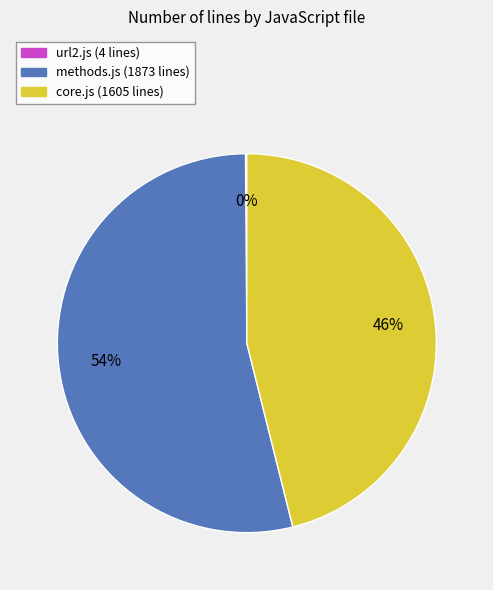

Which category has the biggest portion of the pie?

methods.js